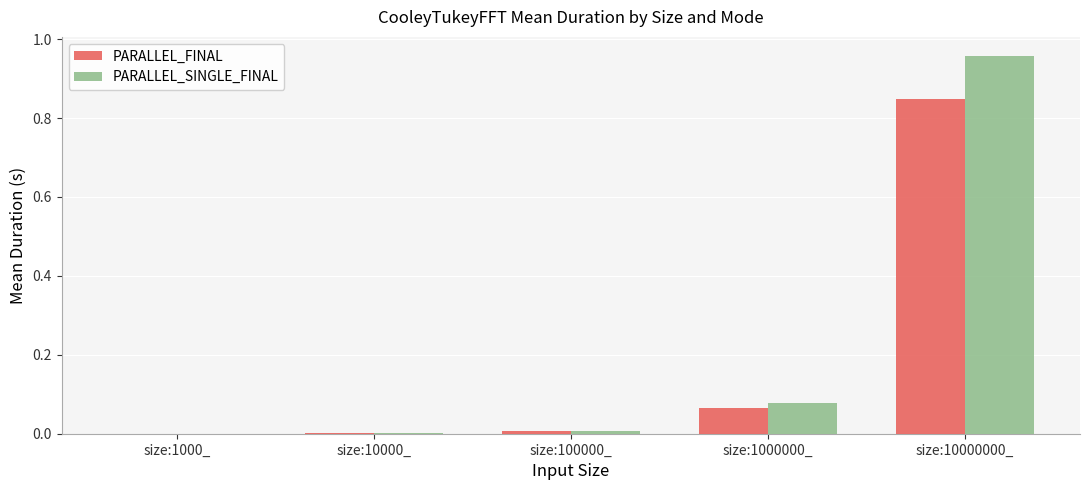

The PARALLEL_FINAL series shows 0.0 at size:10000_. True or false?

True